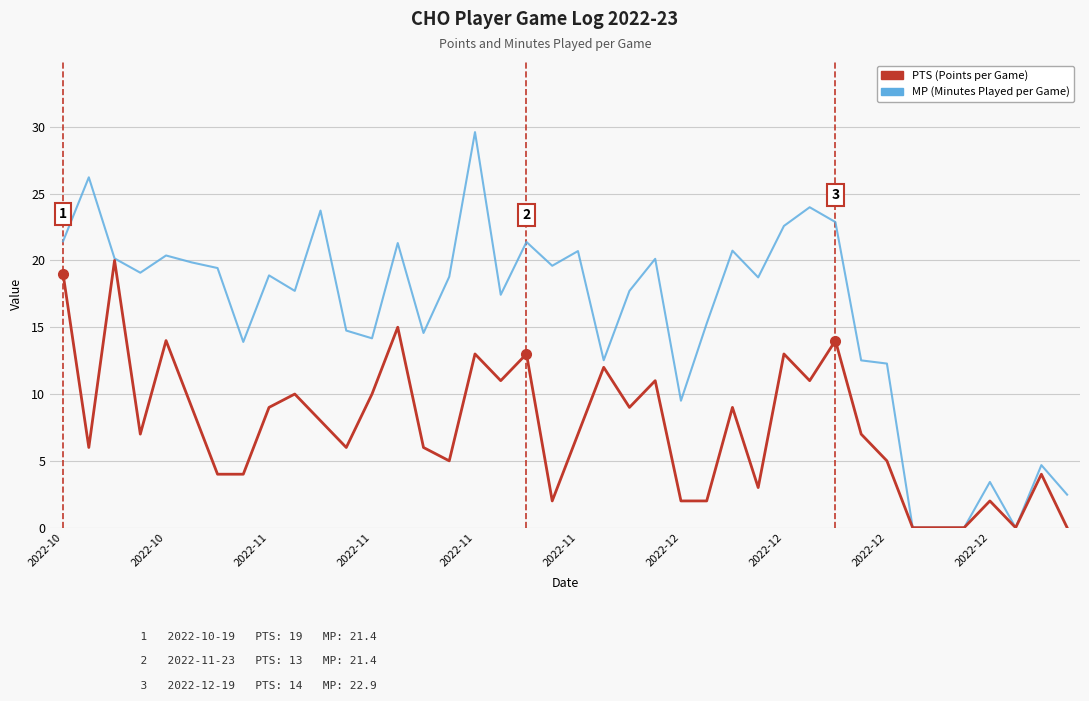

Which series has the largest total across all categories?

MP (Minutes Played per Game)